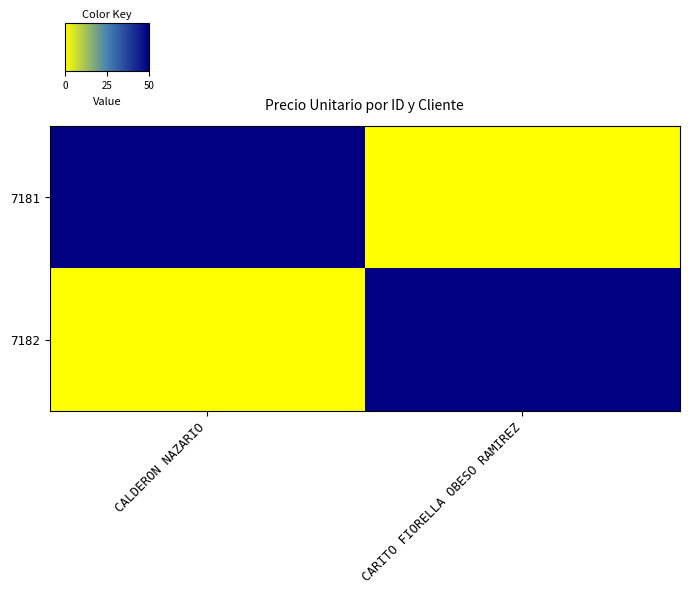

Reading right to left, transcribe all the data shown in this chart.

7181: CARITO FIORELLA OBESO RAMIREZ=0	CALDERON NAZARIO=50
7182: CARITO FIORELLA OBESO RAMIREZ=50	CALDERON NAZARIO=0